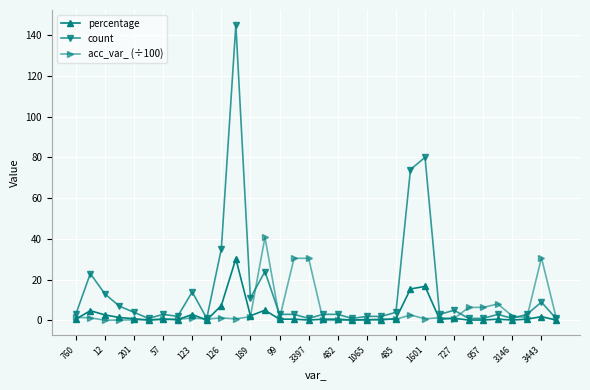

What is the greatest value displayed?

145.0